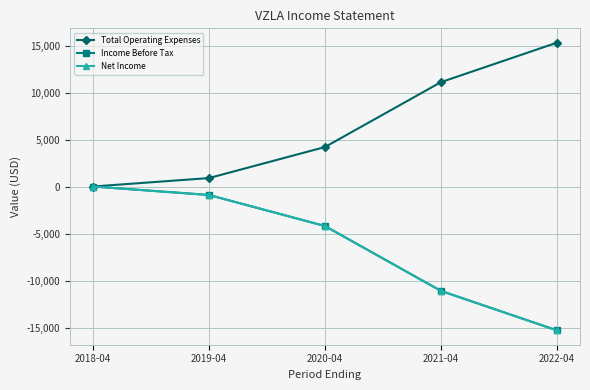

Is this an area chart (filled region under the line)?

No